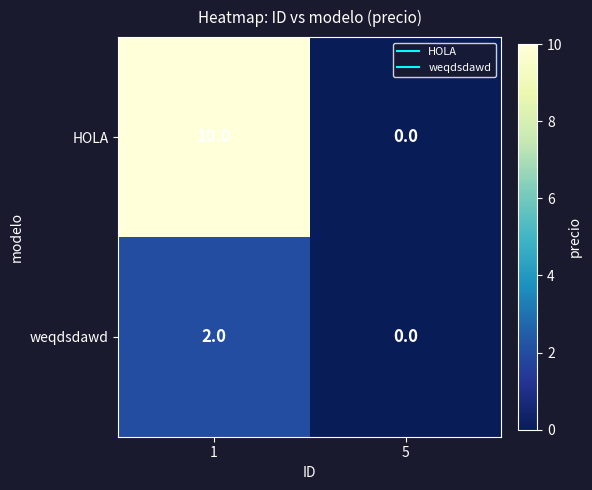

Reading right to left, extract all data points from this chart.

HOLA: 0	10
weqdsdawd: 0	2